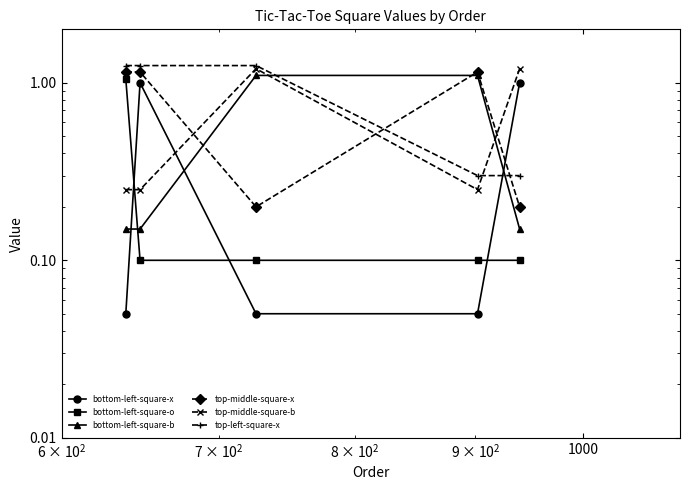

At how many categories does at least one series exceed 0?

5